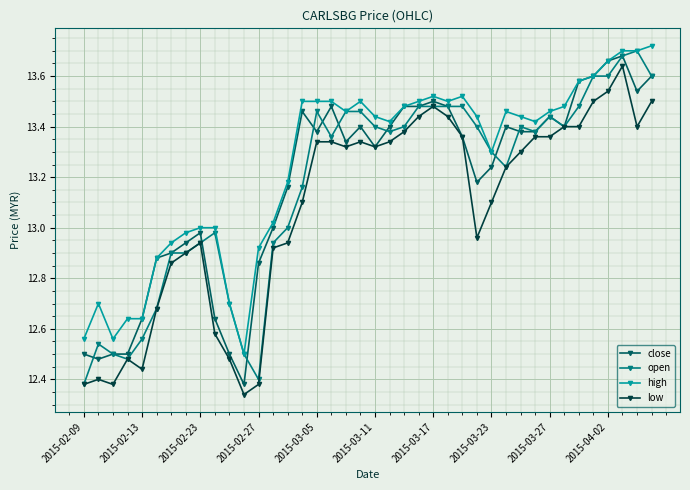

True or false: low has more than 0 points higher than both neighbors.

True